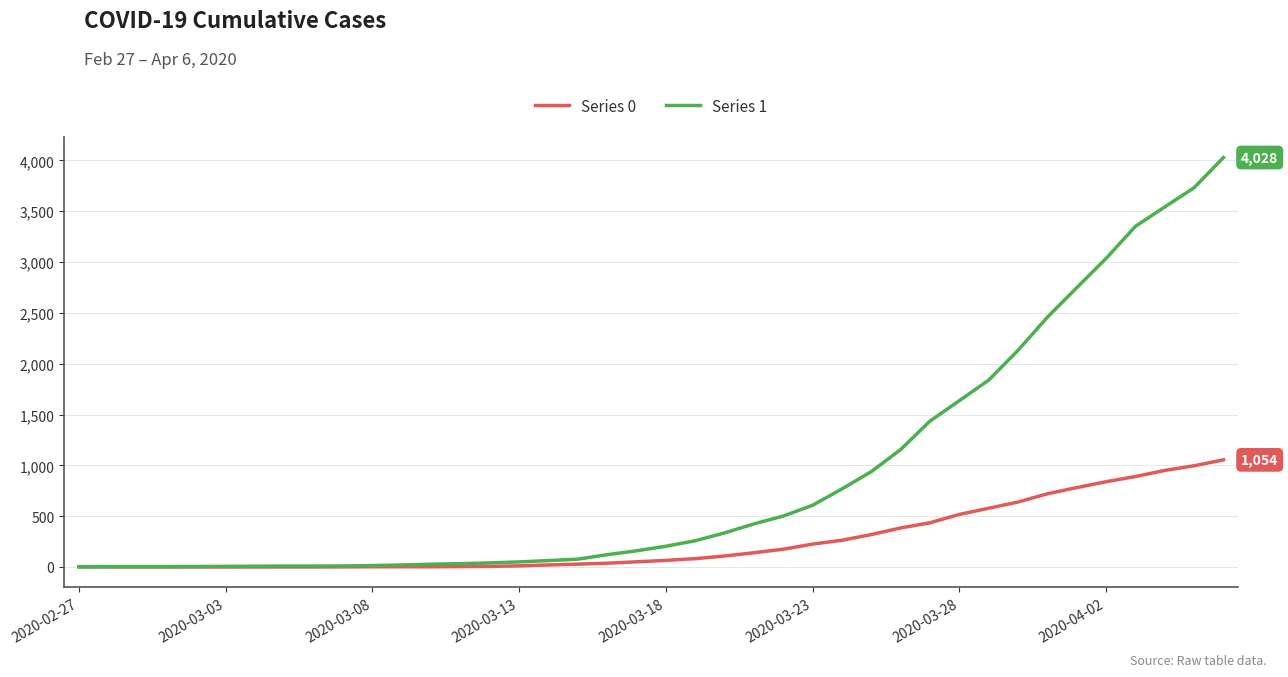

List the series in order of their overall mean, highest first.

Series 1, Series 0